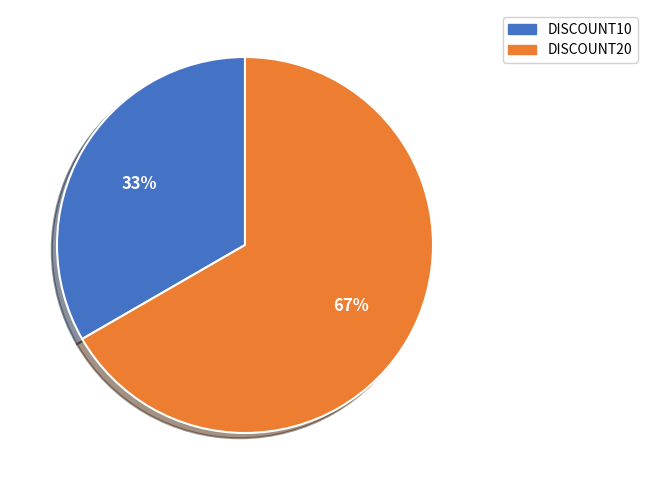

Does any single category account for the majority?

Yes